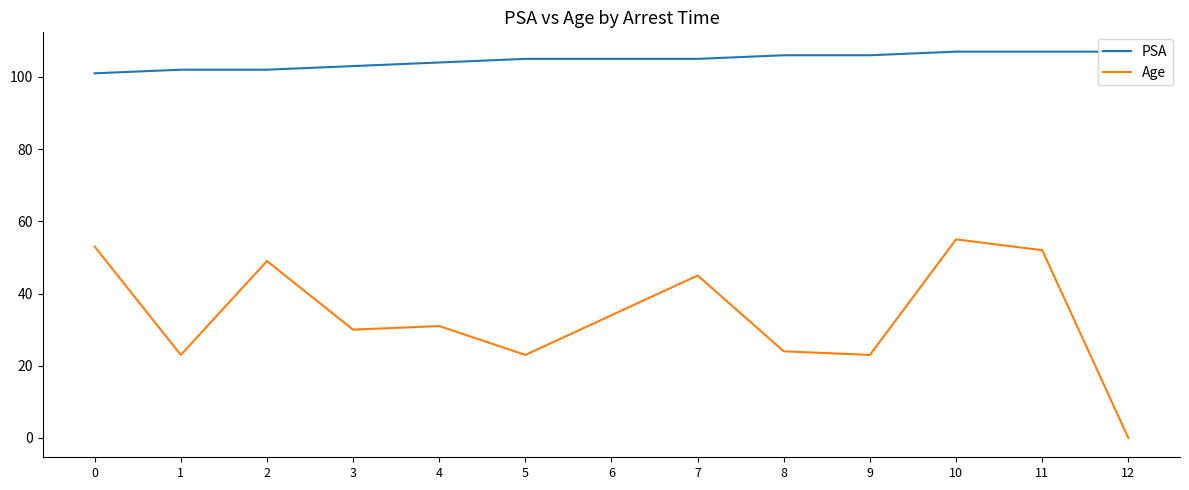

True or false: PSA and Age intersect in this chart.

False